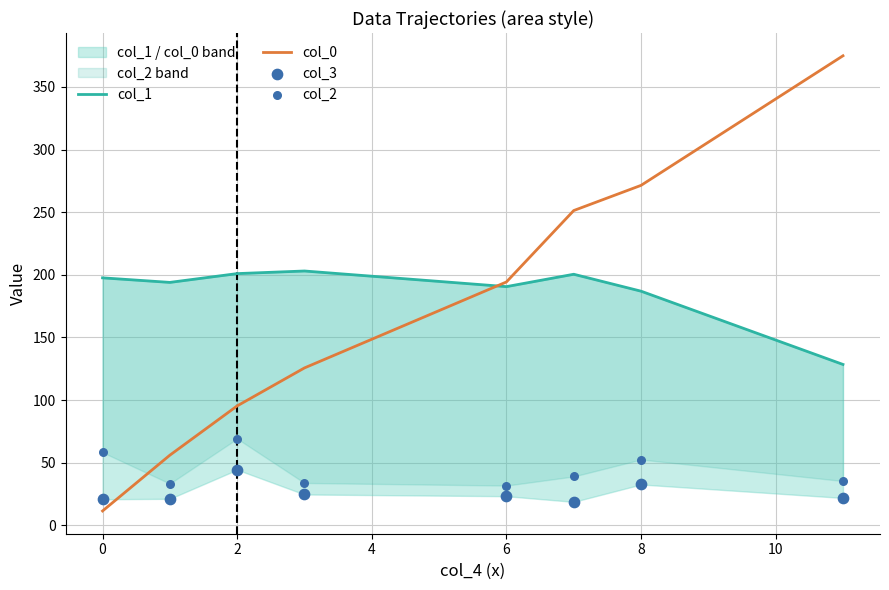

Which series has the largest total across all categories?

col_1